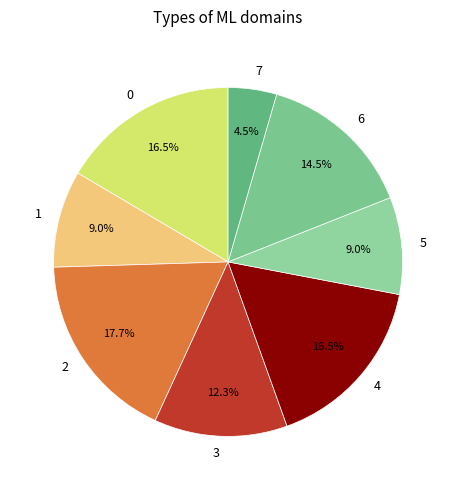

What is the ratio of the value at 5 to the value at 4?

0.5